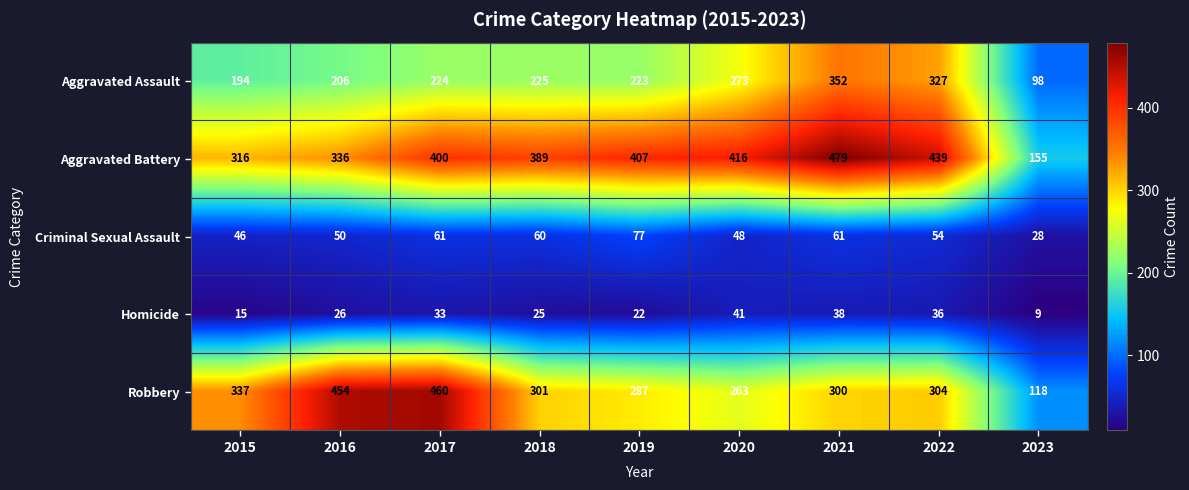

What is the approximate value of Aggravated Assault at 2020, to the nearest 50?

250